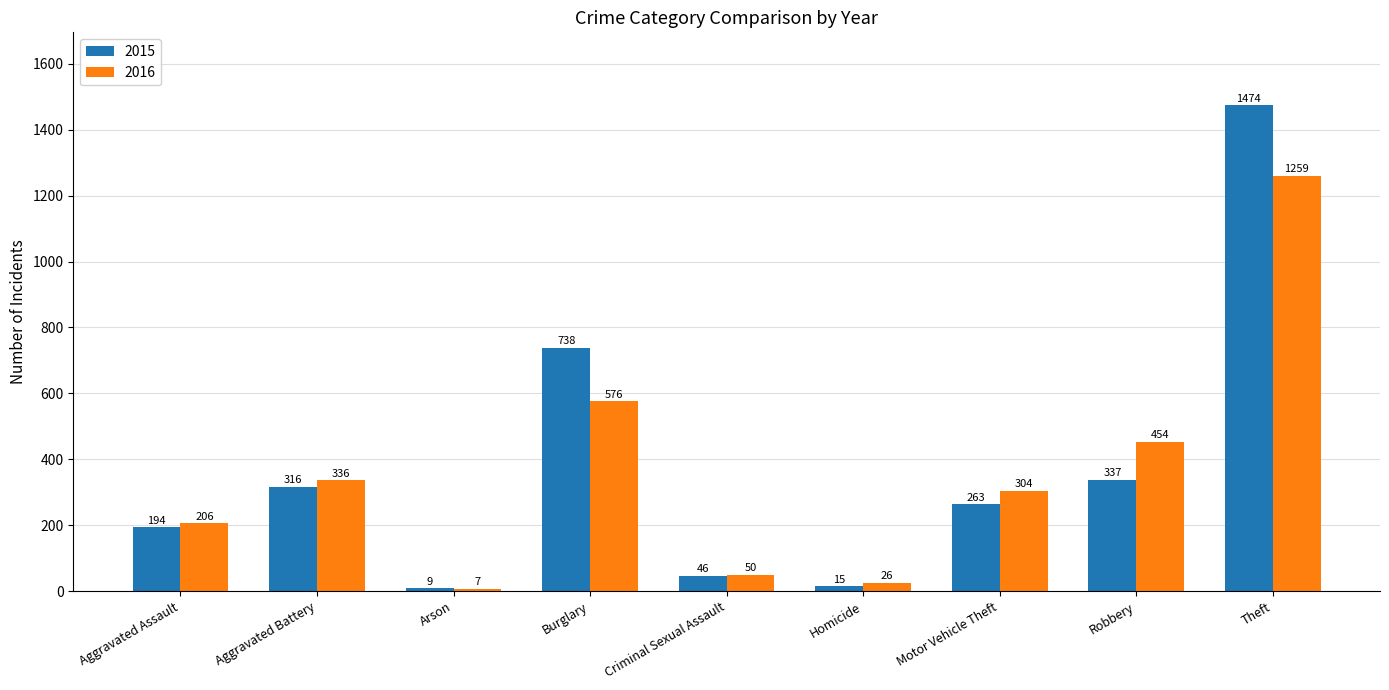

Reading left to right, extract all data points from this chart.

2015: 194	316	9	738	46	15	263	337	1474
2016: 206	336	7	576	50	26	304	454	1259